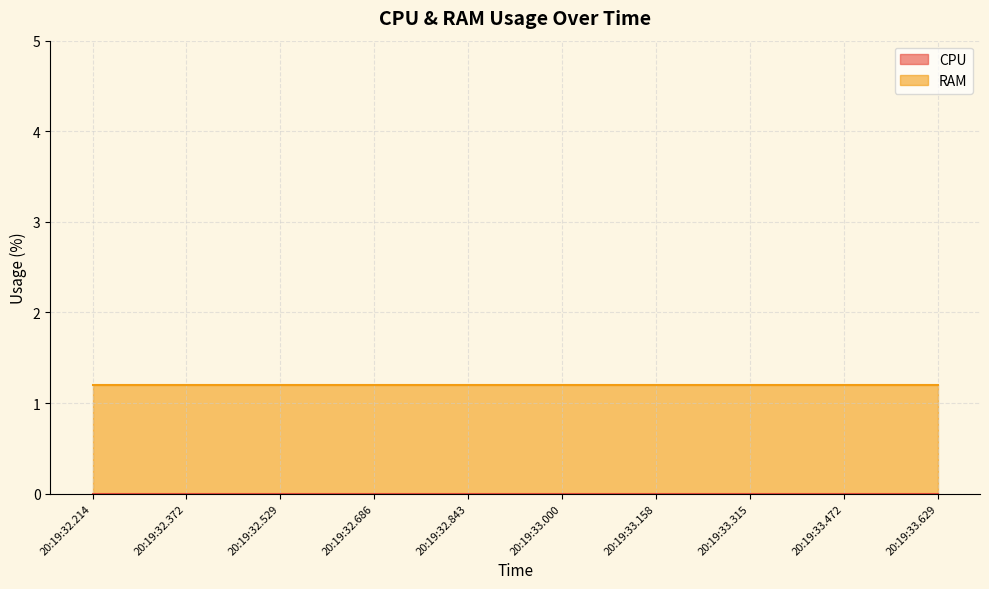

True or false: RAM and CPU cross at least once.

False